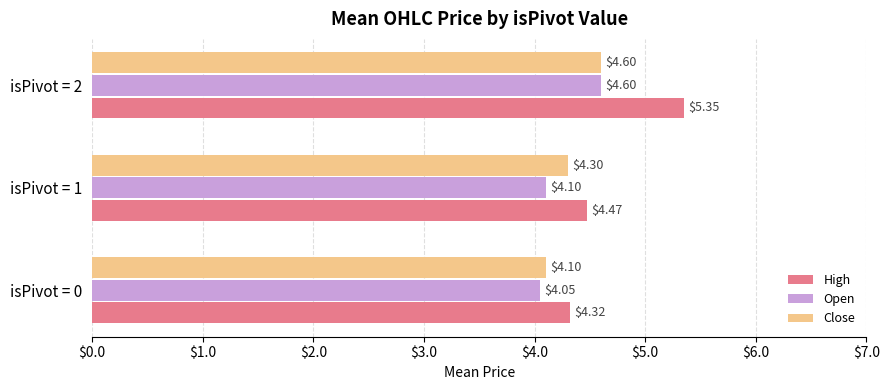

Which series has the largest range (max minus min)?

High